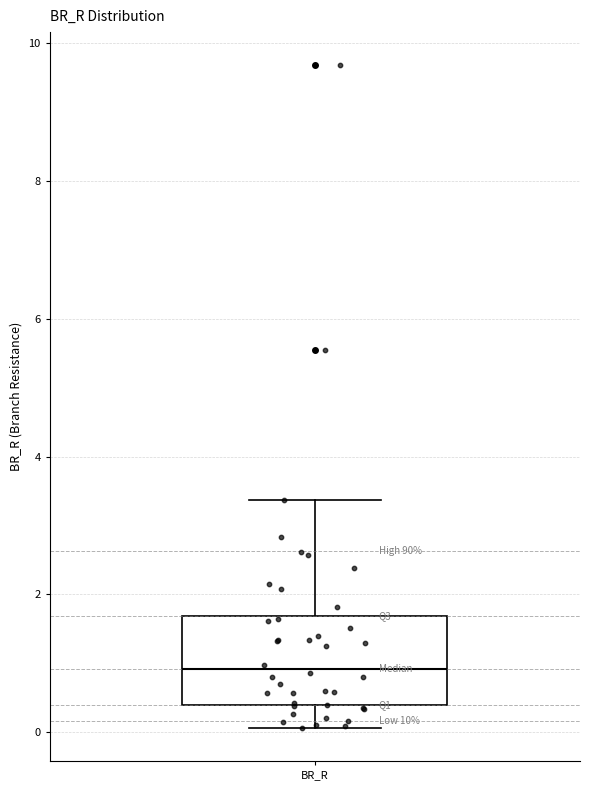

Transcribe this box plot: give where the median line is, the range the box spans, and where the two whiskers end, as read against the y-axis. The values are not printed on the chart, so give them approximately, as read against the axis.

median 1.0, box 0.4 to 1.6, whiskers 0.0 to 3.4